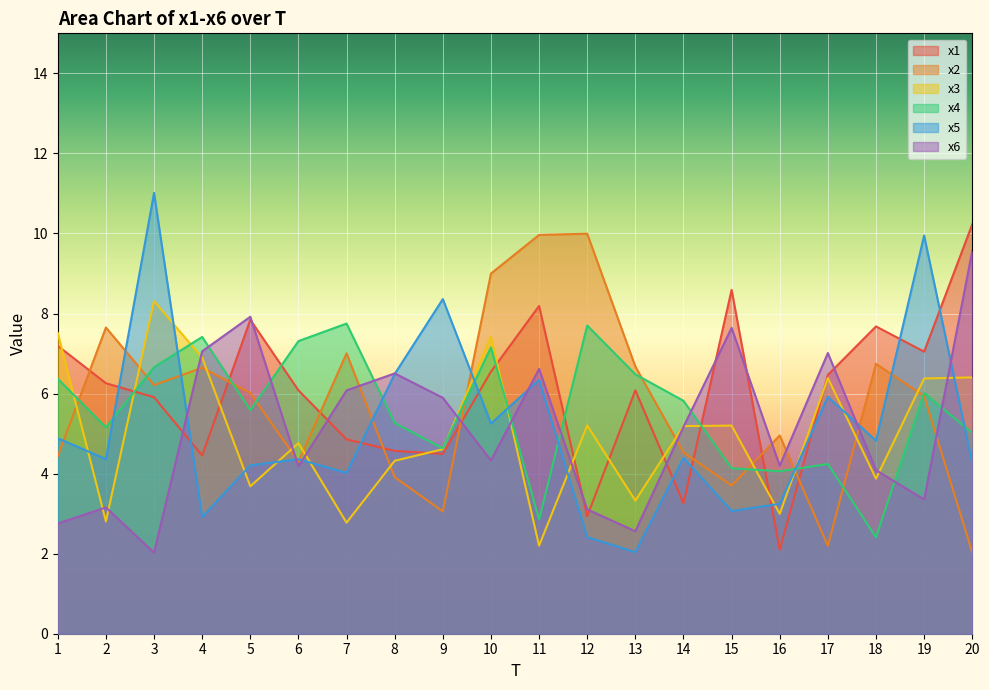

List the labels in order of x1 value, smallest first.

16, 12, 14, 4, 9, 8, 7, 3, 13, 6, 2, 17, 10, 19, 1, 18, 5, 11, 15, 20